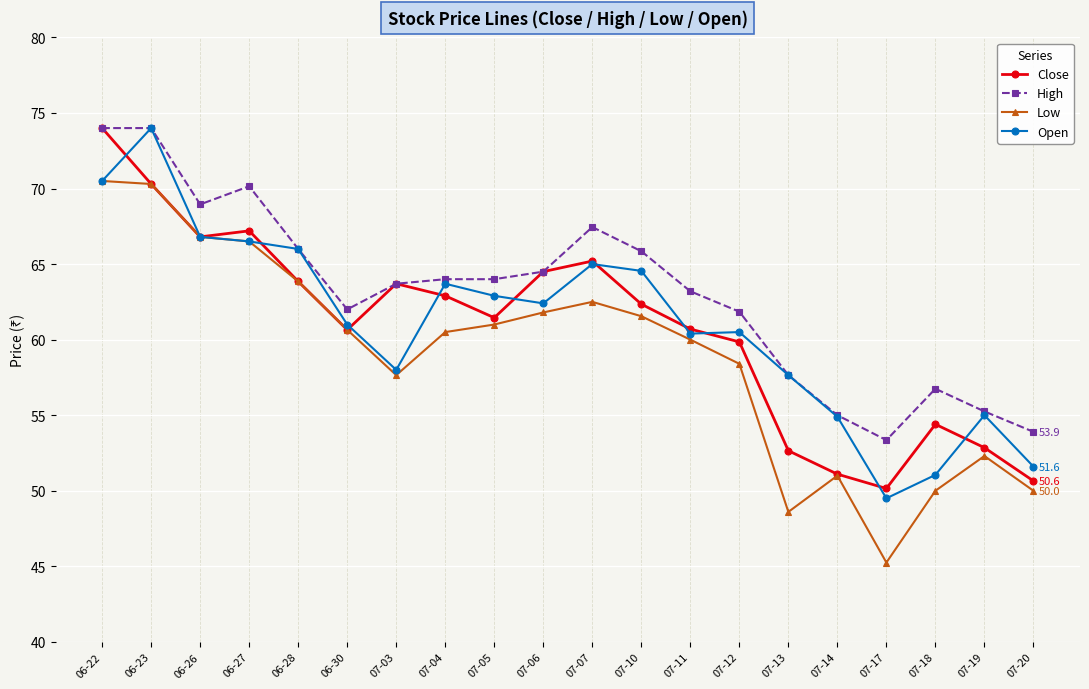

Is this an area chart (filled region under the line)?

No